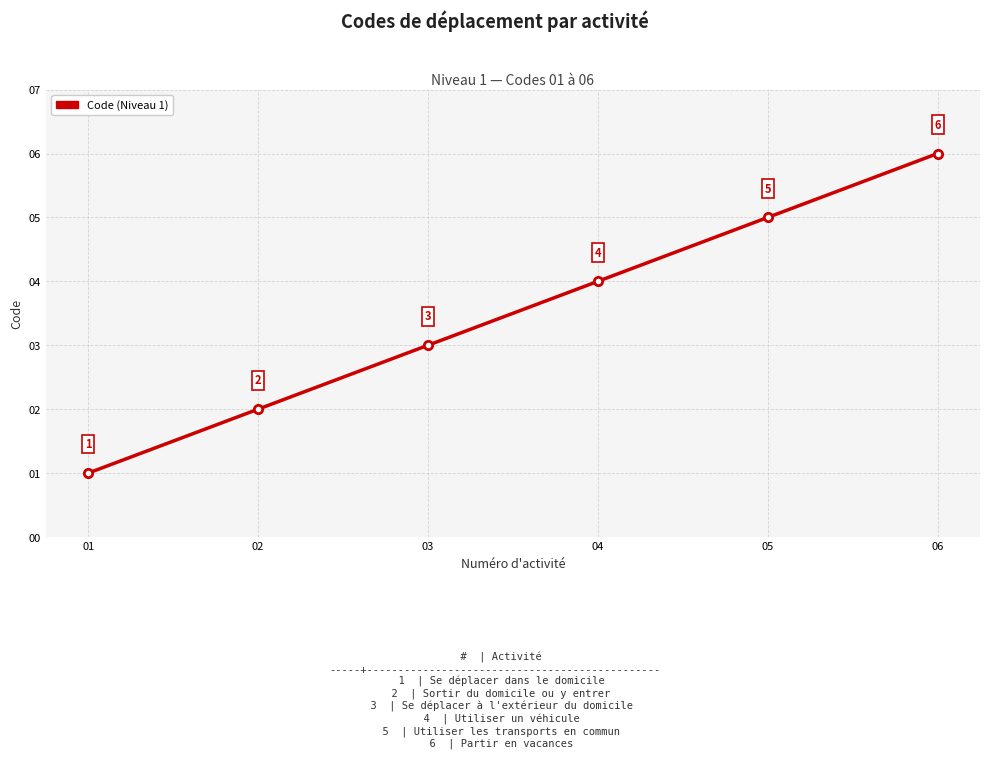

Approximately how many times larger is the value at 03 compared to 02?

1.5